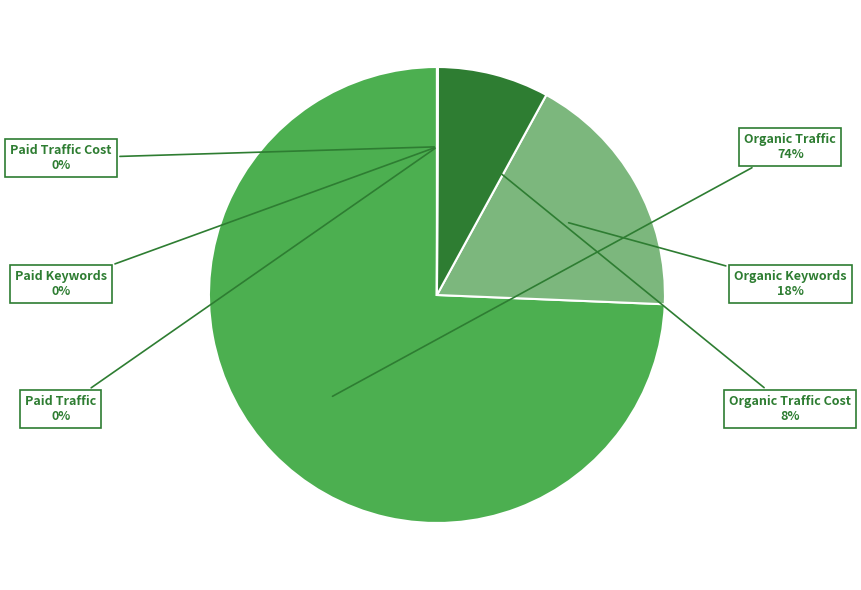

To the nearest percent, what is the difference between the largest and smallest slice percentages?

74%